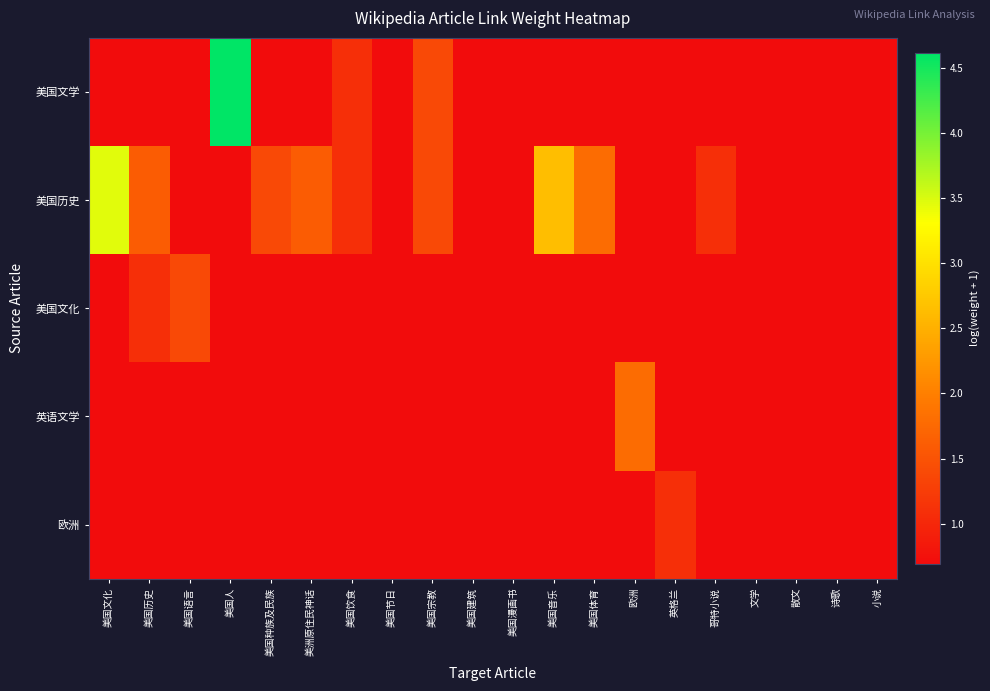

Reading right to left, list all the values displayed in this chart.

美国文学: 小说=0.7	诗歌=0.7	散文=0.7	文学=0.7	哥特小说=0.7	英格兰=0.7	欧洲=0.7	美国体育=0.7	美国音乐=0.7	美国漫画书=0.7	美国建筑=0.7	美国宗教=1.4	美国节日=0.7	美国饮食=1.1	美洲原住民神话=0.7	美国种族及民族=0.7	美国人=4.6	美国语言=0.7	美国历史=0.7	美国文化=0.7
美国历史: 小说=0.7	诗歌=0.7	散文=0.7	文学=0.7	哥特小说=1.1	英格兰=0.7	欧洲=0.7	美国体育=1.8	美国音乐=2.6	美国漫画书=0.7	美国建筑=0.7	美国宗教=1.4	美国节日=0.7	美国饮食=1.1	美洲原住民神话=1.6	美国种族及民族=1.4	美国人=0.7	美国语言=0.7	美国历史=1.6	美国文化=3.5
美国文化: 小说=0.7	诗歌=0.7	散文=0.7	文学=0.7	哥特小说=0.7	英格兰=0.7	欧洲=0.7	美国体育=0.7	美国音乐=0.7	美国漫画书=0.7	美国建筑=0.7	美国宗教=0.7	美国节日=0.7	美国饮食=0.7	美洲原住民神话=0.7	美国种族及民族=0.7	美国人=0.7	美国语言=1.4	美国历史=1.1	美国文化=0.7
英语文学: 小说=0.7	诗歌=0.7	散文=0.7	文学=0.7	哥特小说=0.7	英格兰=0.7	欧洲=1.8	美国体育=0.7	美国音乐=0.7	美国漫画书=0.7	美国建筑=0.7	美国宗教=0.7	美国节日=0.7	美国饮食=0.7	美洲原住民神话=0.7	美国种族及民族=0.7	美国人=0.7	美国语言=0.7	美国历史=0.7	美国文化=0.7
欧洲: 小说=0.7	诗歌=0.7	散文=0.7	文学=0.7	哥特小说=0.7	英格兰=1.1	欧洲=0.7	美国体育=0.7	美国音乐=0.7	美国漫画书=0.7	美国建筑=0.7	美国宗教=0.7	美国节日=0.7	美国饮食=0.7	美洲原住民神话=0.7	美国种族及民族=0.7	美国人=0.7	美国语言=0.7	美国历史=0.7	美国文化=0.7